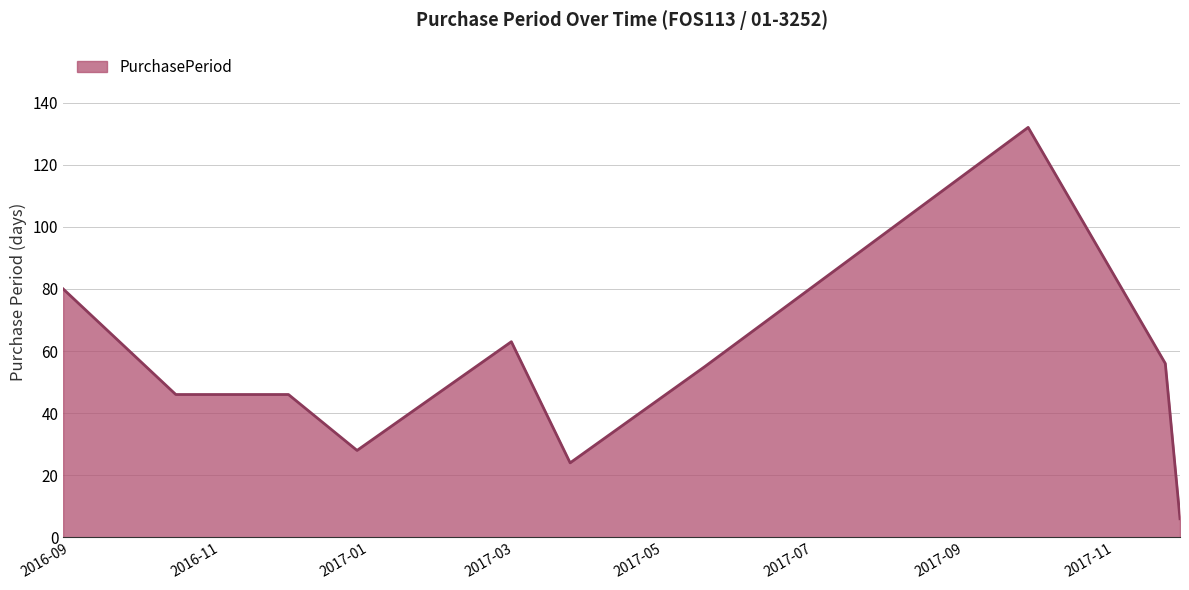

What is the greatest value displayed?

132